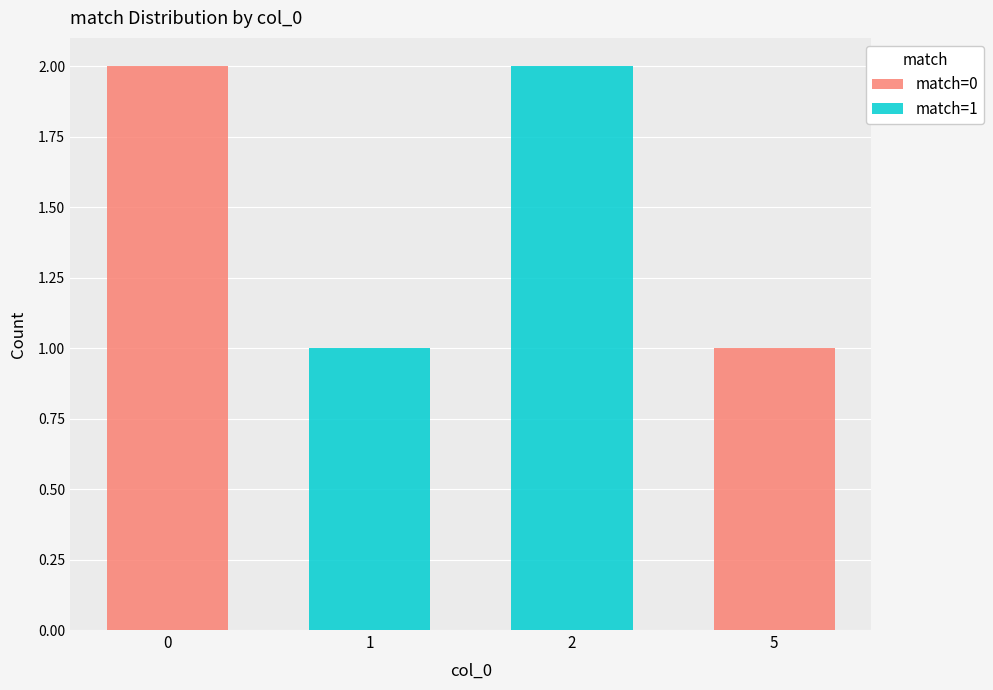

Reading left to right, transcribe all the data shown in this chart.

match=0: 2	0	0	1
match=1: 0	1	2	0